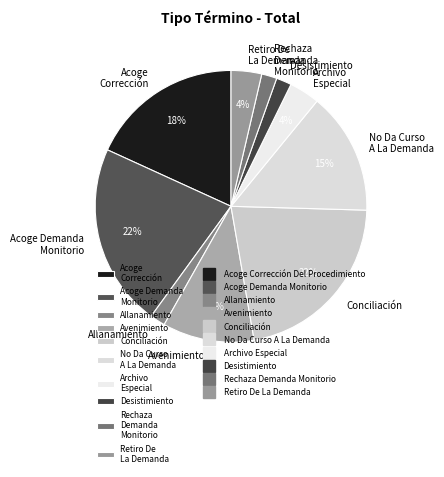

True or false: No Da Curso A La Demanda accounts for 15% of the total.

True